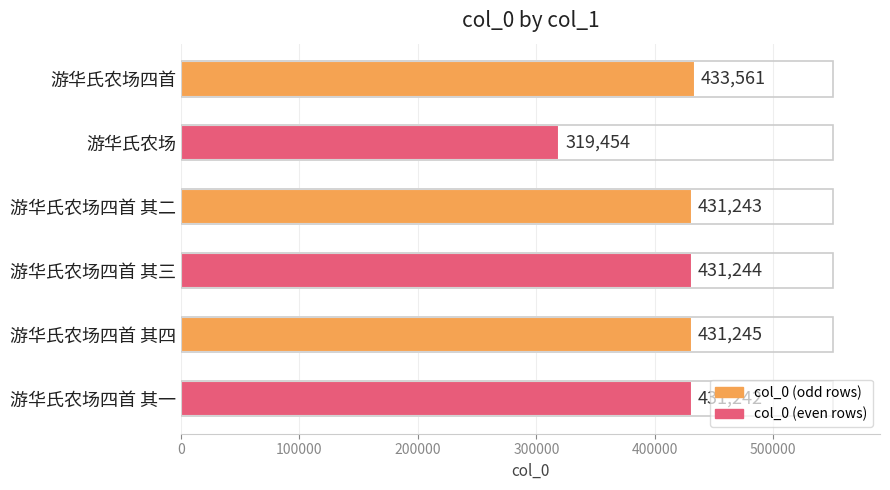

What is the change in value from 游华氏农场四首 to 游华氏农场四首 其四?

-2316